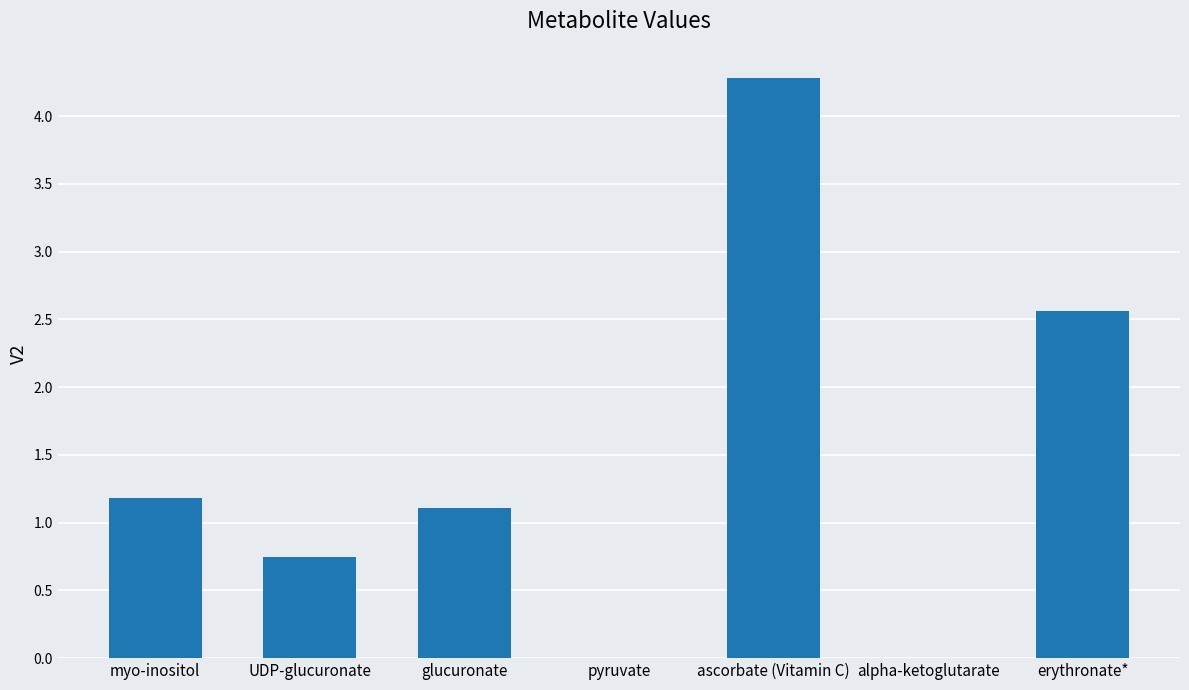

Where is the data nearest to the value 2?

erythronate*